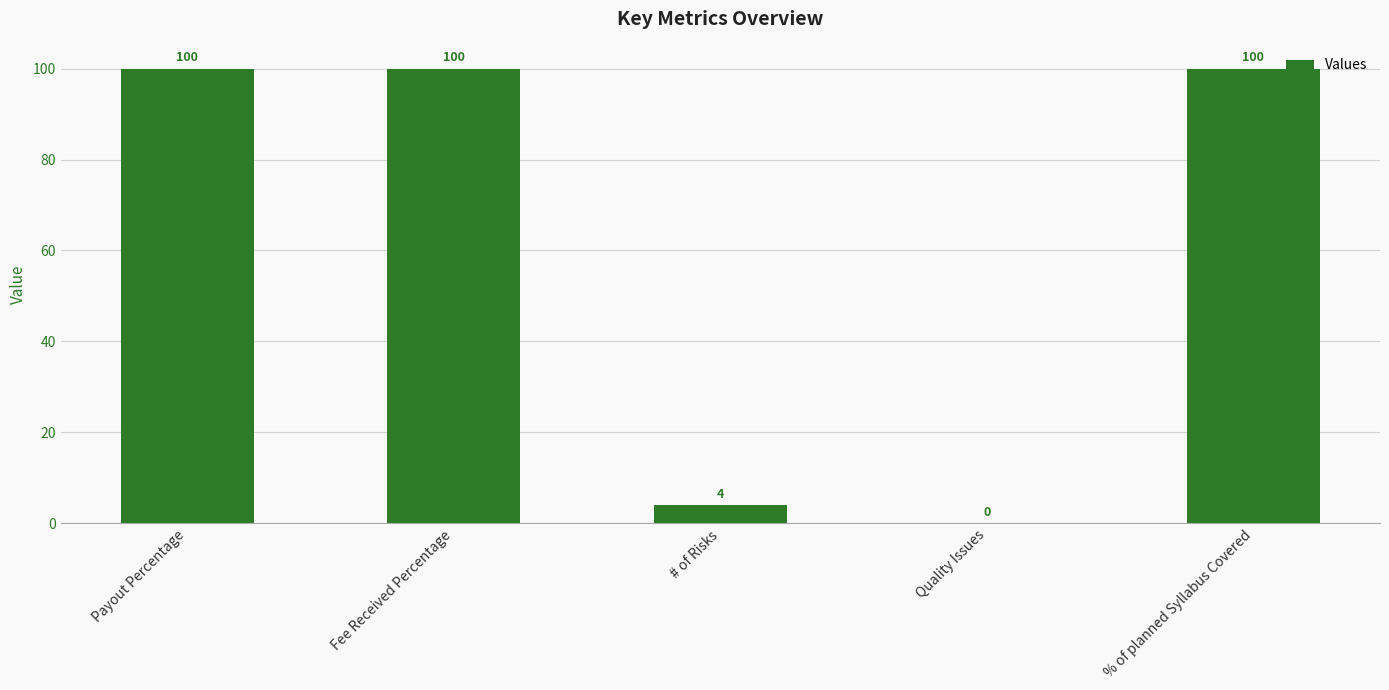

Reading right to left, list all the values displayed in this chart.

100	0	4	100	100